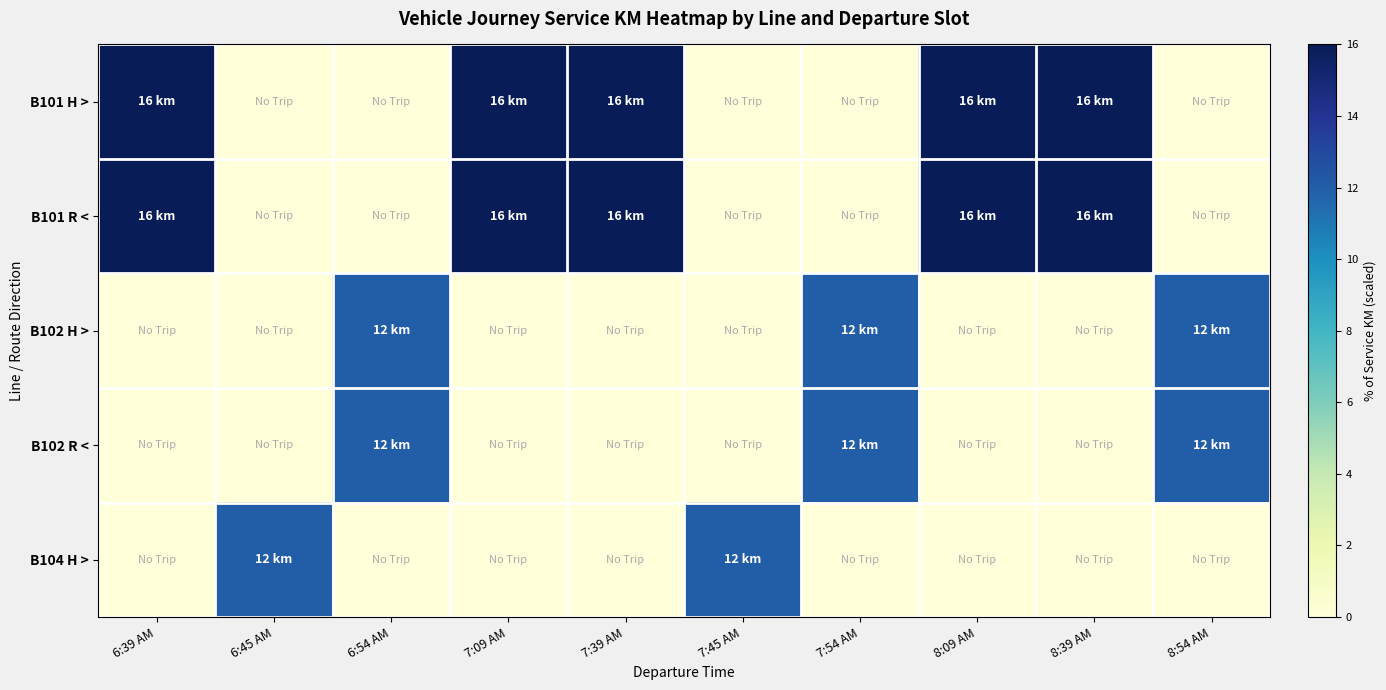

Reading left to right, extract all data points from this chart.

B101 H >: 6:39 AM=16	6:45 AM=0	6:54 AM=0	7:09 AM=16	7:39 AM=16	7:45 AM=0	7:54 AM=0	8:09 AM=16	8:39 AM=16	8:54 AM=0
B101 R <: 6:39 AM=16	6:45 AM=0	6:54 AM=0	7:09 AM=16	7:39 AM=16	7:45 AM=0	7:54 AM=0	8:09 AM=16	8:39 AM=16	8:54 AM=0
B102 H >: 6:39 AM=0	6:45 AM=0	6:54 AM=12	7:09 AM=0	7:39 AM=0	7:45 AM=0	7:54 AM=12	8:09 AM=0	8:39 AM=0	8:54 AM=12
B102 R <: 6:39 AM=0	6:45 AM=0	6:54 AM=12	7:09 AM=0	7:39 AM=0	7:45 AM=0	7:54 AM=12	8:09 AM=0	8:39 AM=0	8:54 AM=12
B104 H >: 6:39 AM=0	6:45 AM=12	6:54 AM=0	7:09 AM=0	7:39 AM=0	7:45 AM=12	7:54 AM=0	8:09 AM=0	8:39 AM=0	8:54 AM=0